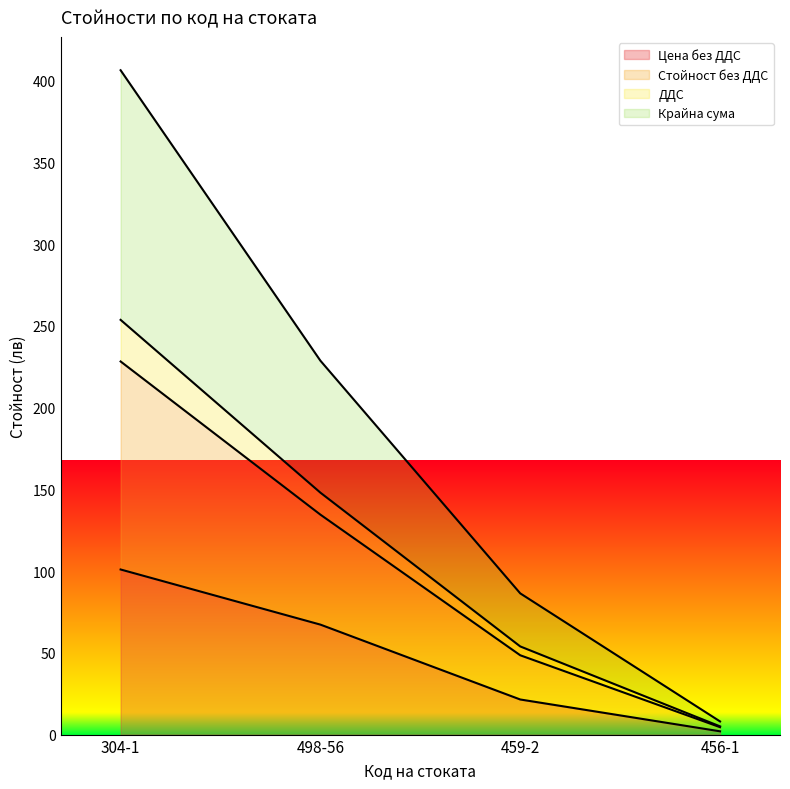

What is the greatest value displayed?

406.4